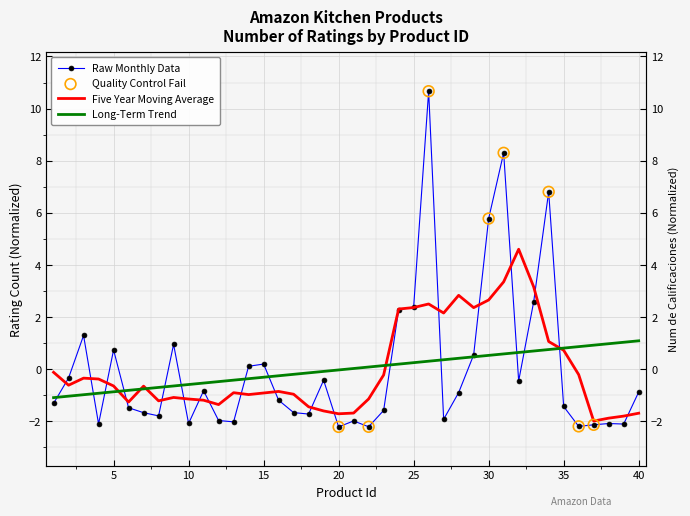

Between 32 and 15, which is larger?

15